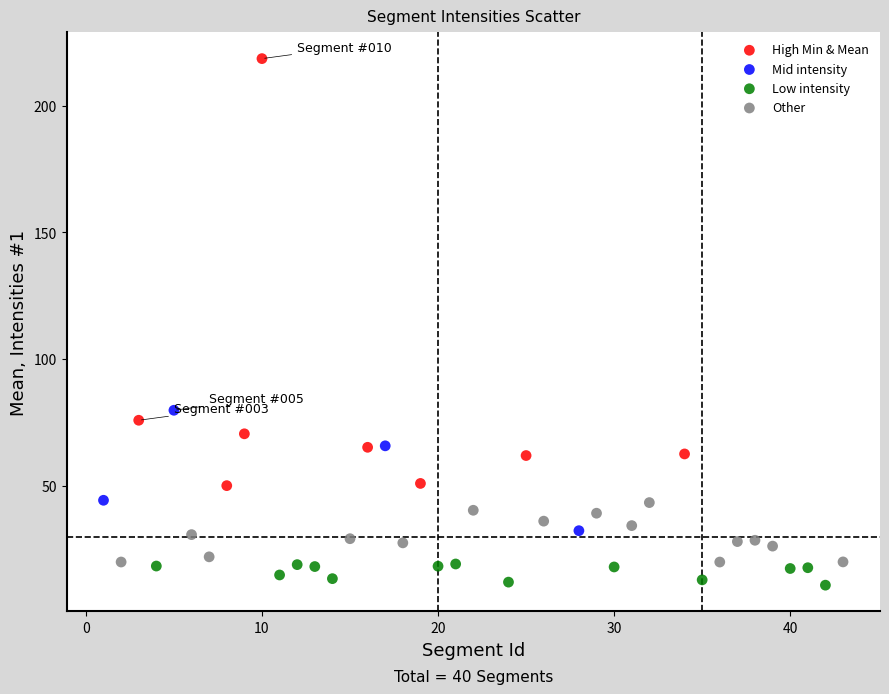

Which series reaches the maximum Y coordinate?

High Min & Mean